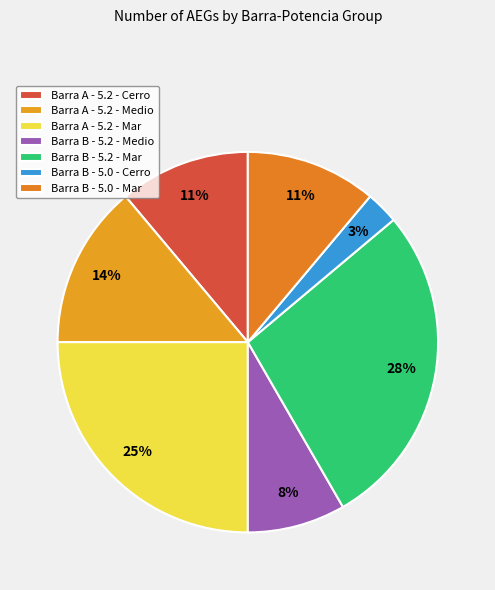

Is there a majority slice in this chart?

No